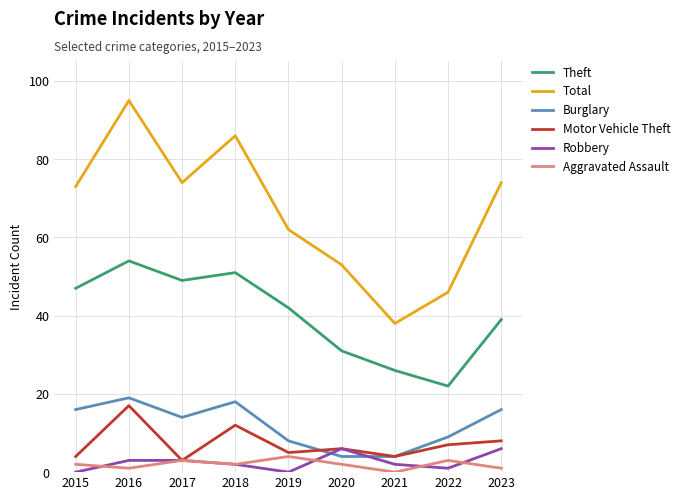

The Total series shows 25 at 2022. True or false?

False